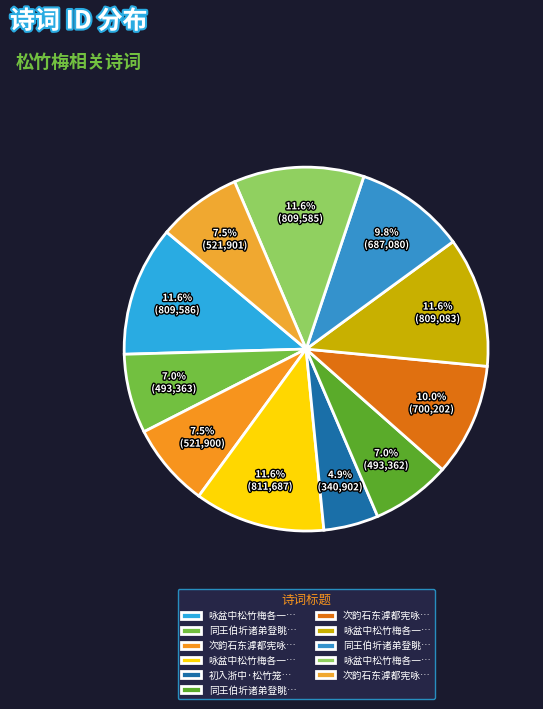

Count the number of slices in the pie.

11